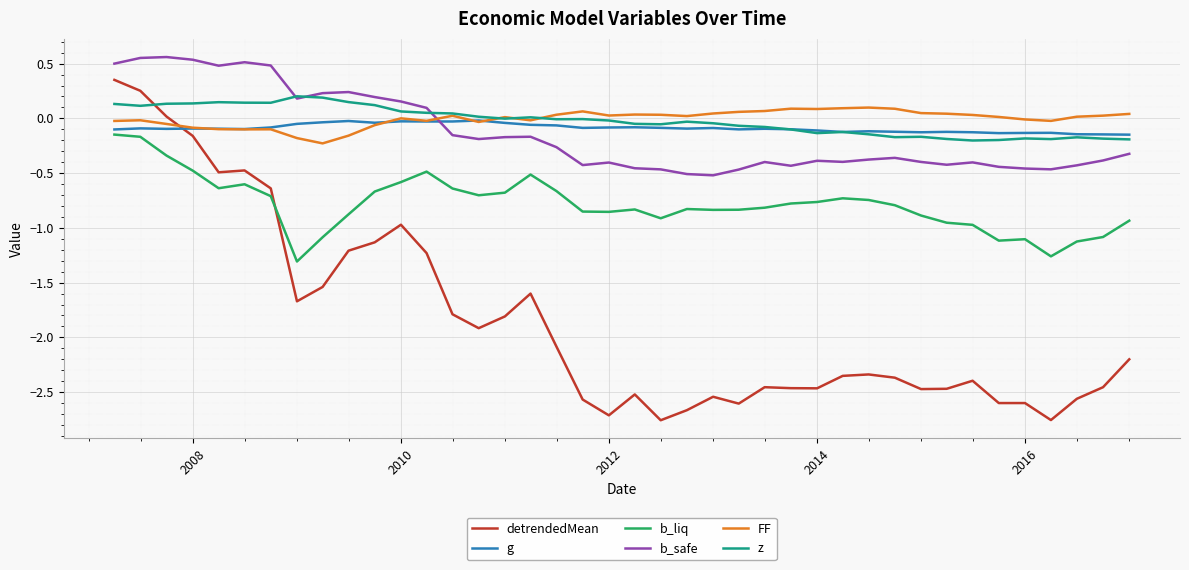

True or false: FF and b_safe intersect in this chart.

True